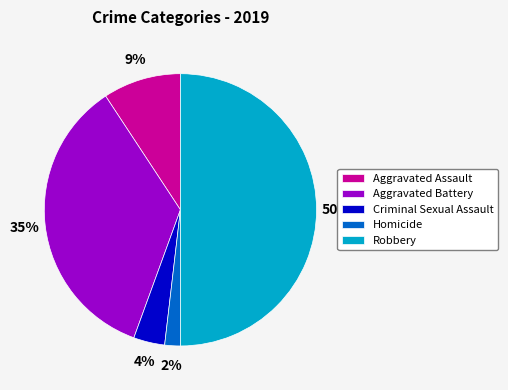

Is the sum of Aggravated Assault and Criminal Sexual Assault greater than half?

No